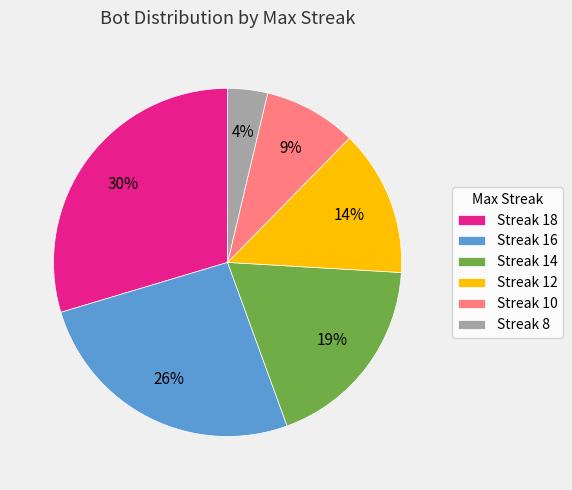

To the nearest percent, what percentage of the pie is Streak 10?

9%